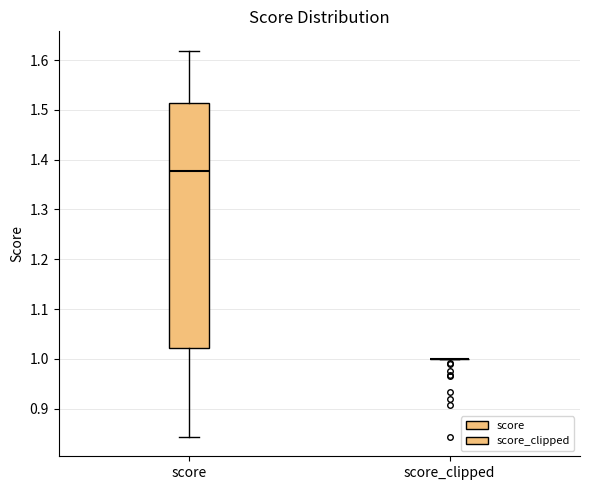

Reading left to right, read every box against the y-axis: the position of its median line, the range the box covers, and the ends of its whiskers. The values are not printed on the chart, so give them approximately, as read against the axis.

score: median 1.38, box 1.02 to 1.51, whiskers 0.84 to 1.62
score_clipped: box collapsed to a line at 1.00, whiskers 1.00 to 1.00